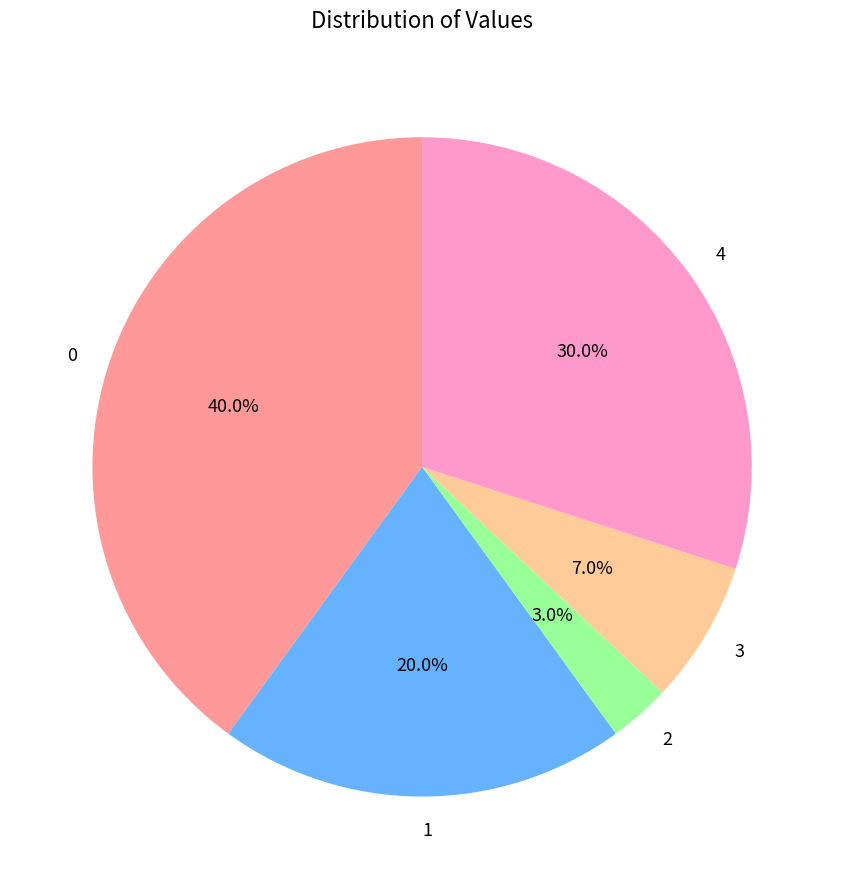

What percentage is the 0 slice, to the nearest percent?

40%